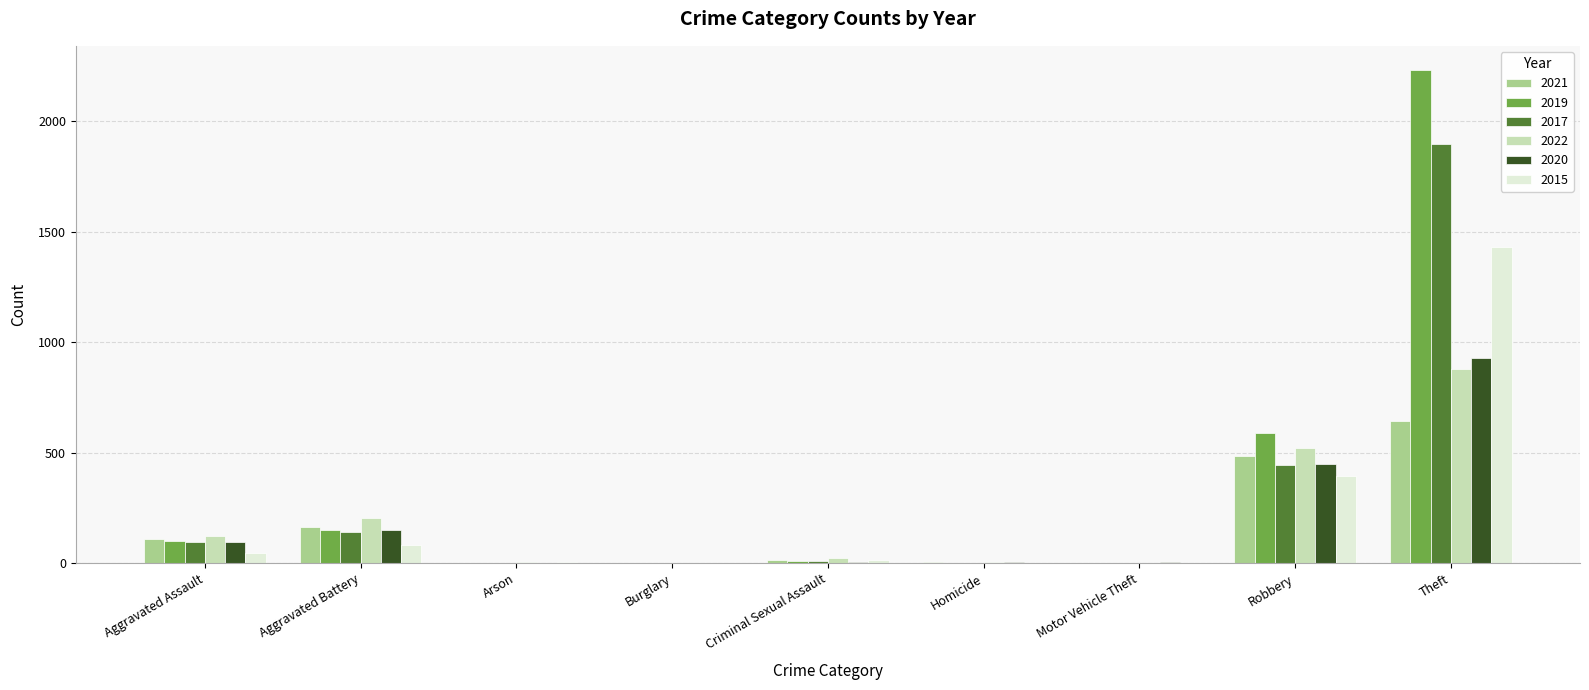

What are all the series names shown in the legend?

2021, 2019, 2017, 2022, 2020, 2015